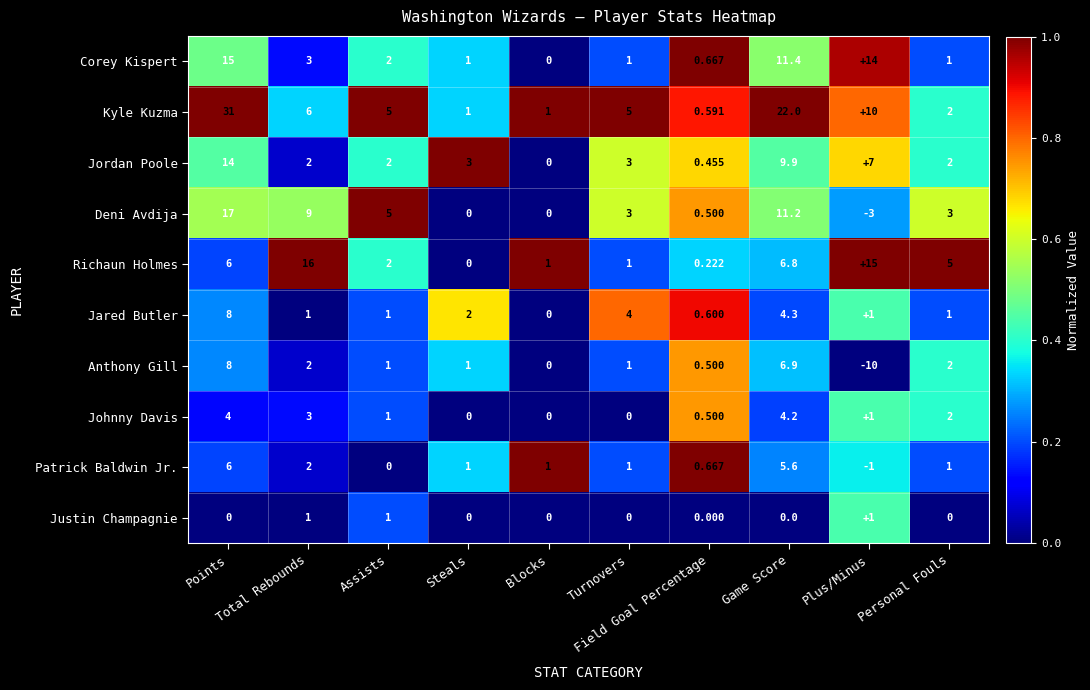

Between Steals and Personal Fouls, which series saw the biggest shift?

Richaun Holmes